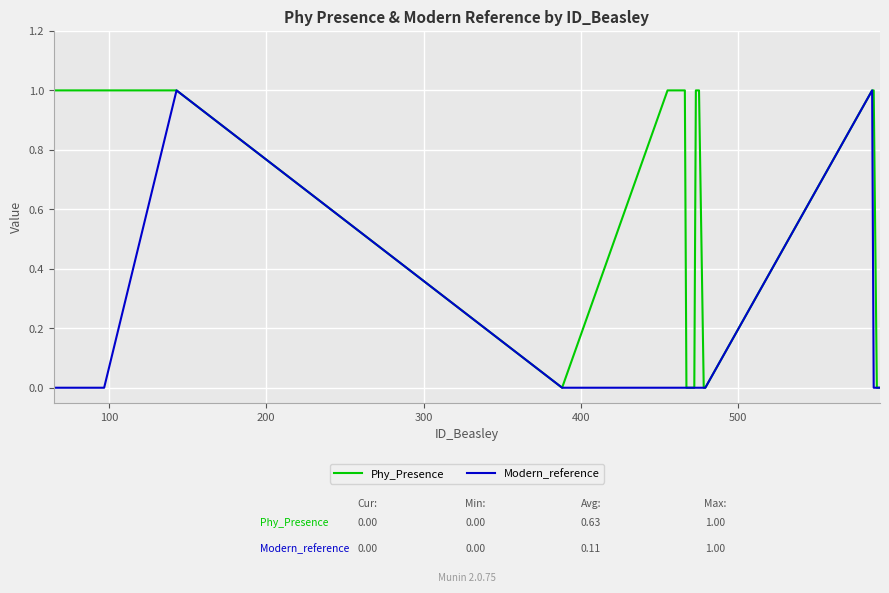

List the series in order of their overall mean, highest first.

Phy_Presence, Modern_reference